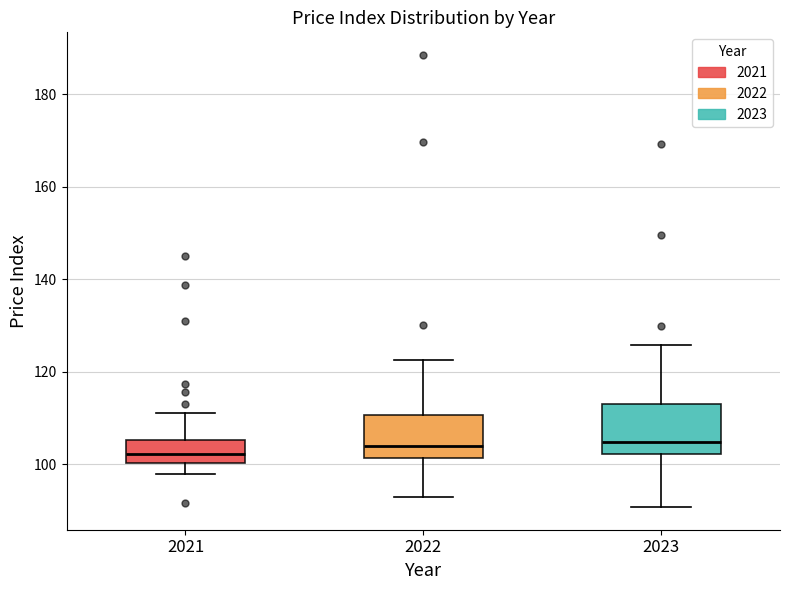

Where is the lower edge of the box at x = 2023 on the y-axis? The values are not printed on the chart, so give them approximately, as read against the axis.

102